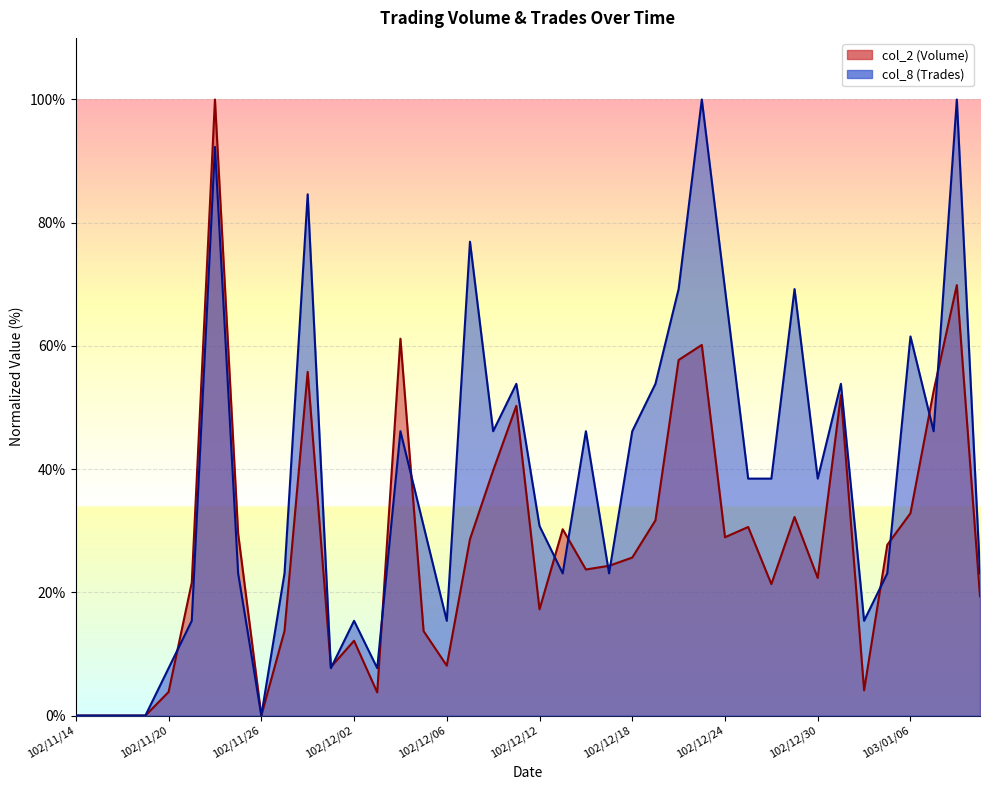

Reading left to right, extract all data points from this chart.

col_2 (Volume): 0.0	0.0	0.0	0.0	3.8	21.6	100.0	29.5	0.0	13.7	55.8	7.9	12.1	3.8	61.2	13.7	8.1	28.6	39.8	50.3	17.2	30.2	23.7	24.3	25.6	31.7	57.7	60.2	28.9	30.6	21.3	32.2	22.3	52.0	4.1	27.7	32.8	52.7	69.9	19.3
col_8 (Trades): 0.0	0.0	0.0	0.0	7.7	15.4	92.3	23.1	0.0	23.1	84.6	7.7	15.4	7.7	46.2	30.8	15.4	76.9	46.2	53.8	30.8	23.1	46.2	23.1	46.2	53.8	69.2	100.0	69.2	38.5	38.5	69.2	38.5	53.8	15.4	23.1	61.5	46.2	100.0	23.1